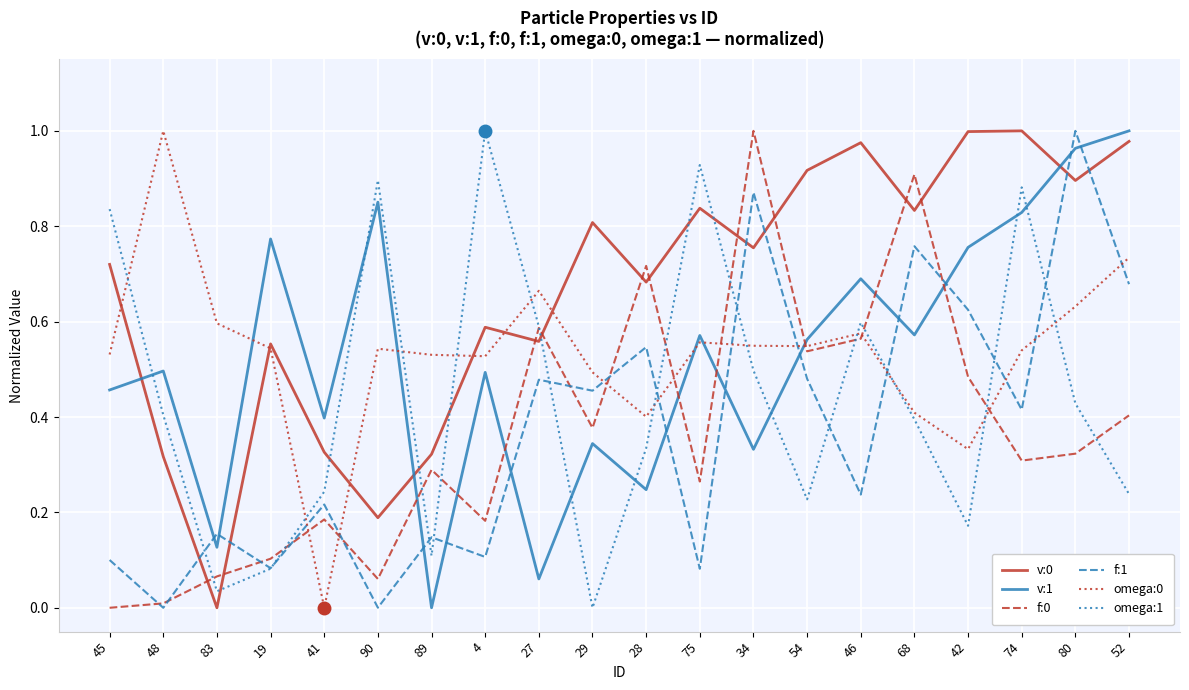

True or false: omega:1 and v:0 intersect in this chart.

True